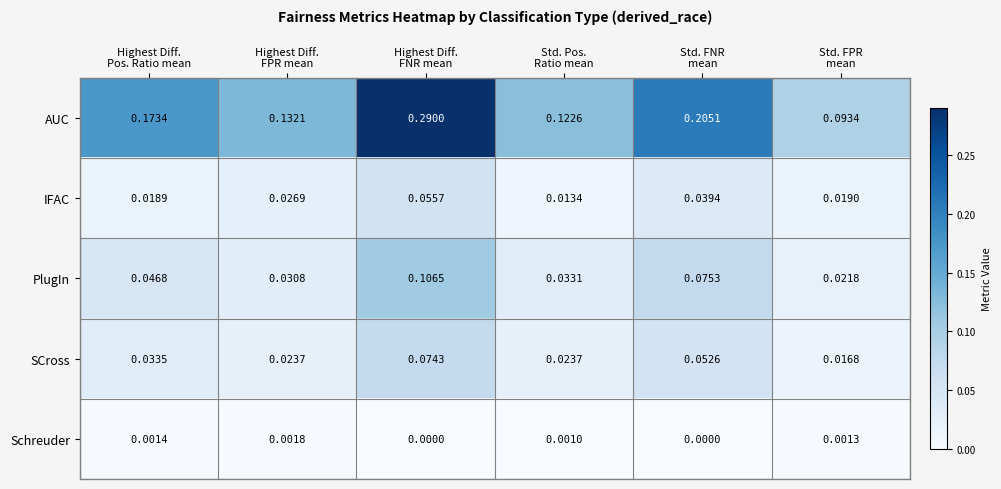

Count the number of data series in this chart.

5